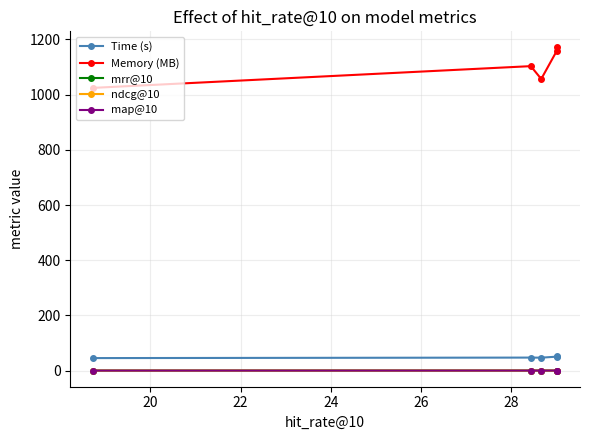

What is the approximate value of mrr@10 at 26?

0.2